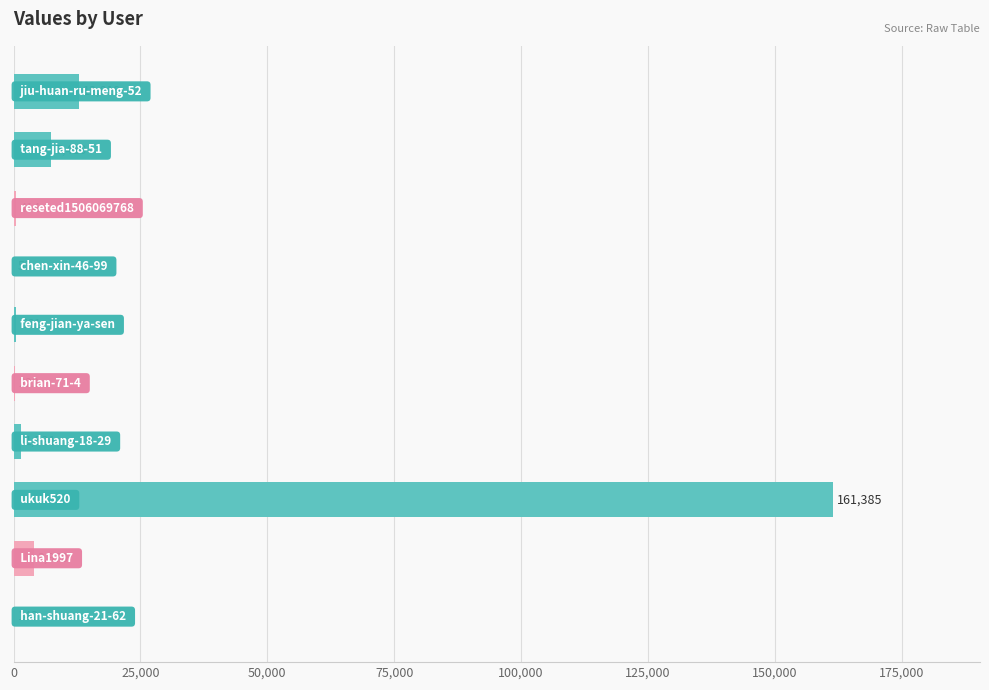

What is the greatest value displayed?

161385